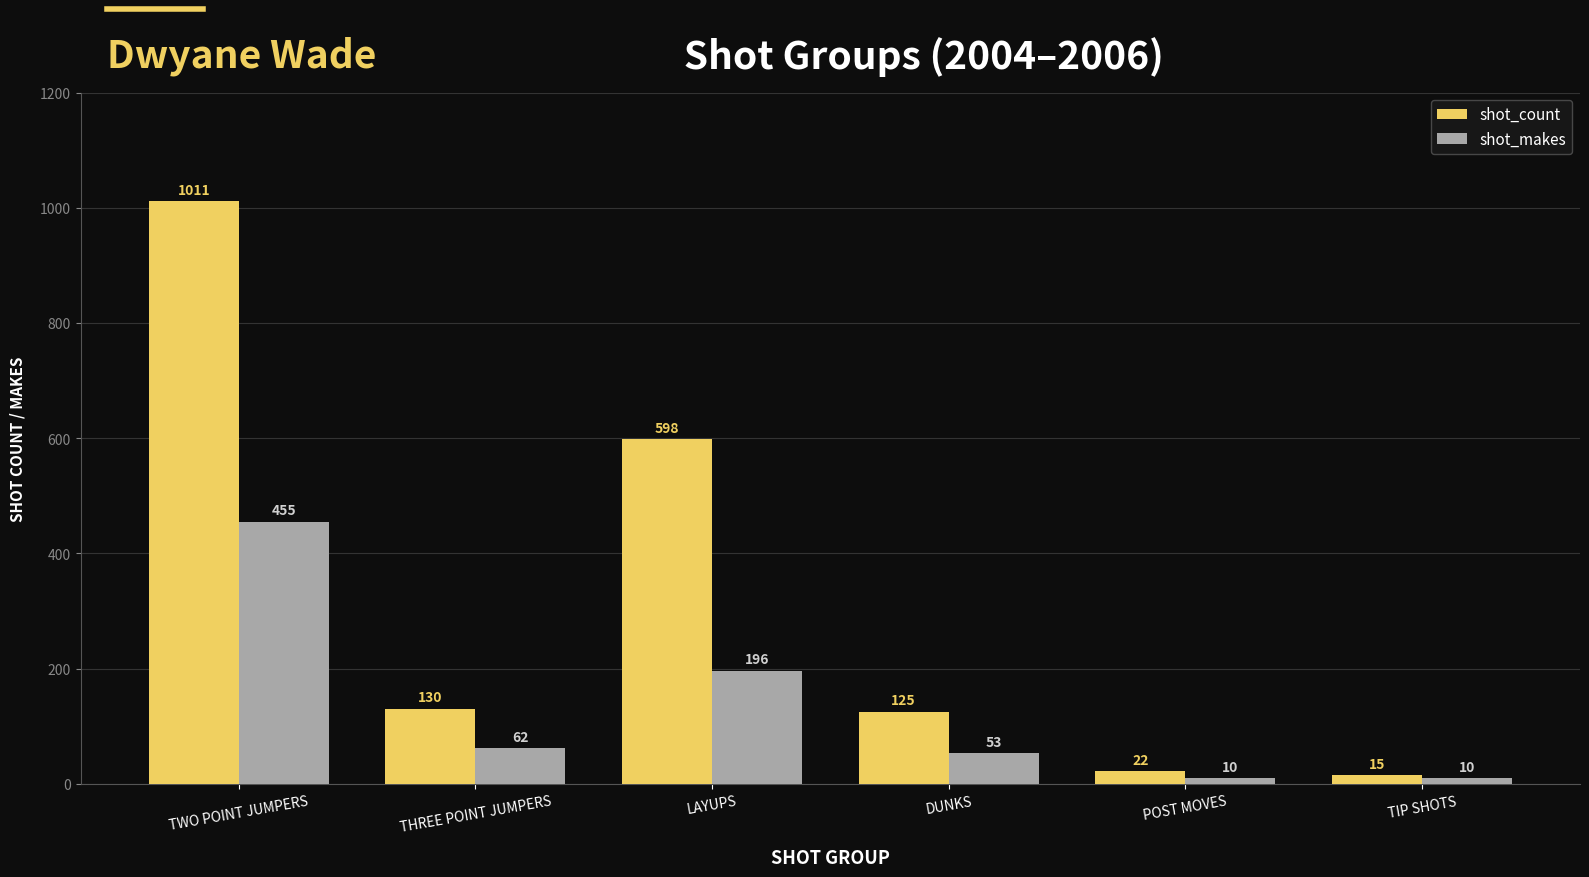

At which label does shot_makes reach its peak?

TWO POINT JUMPERS